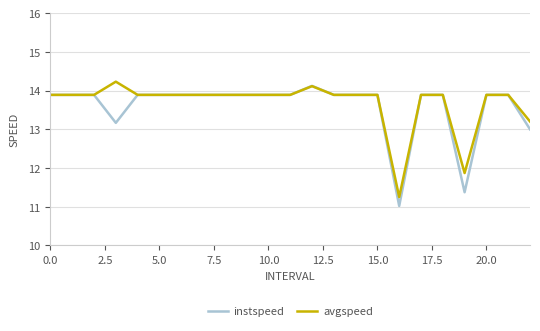

What is the greatest value displayed?

14.2